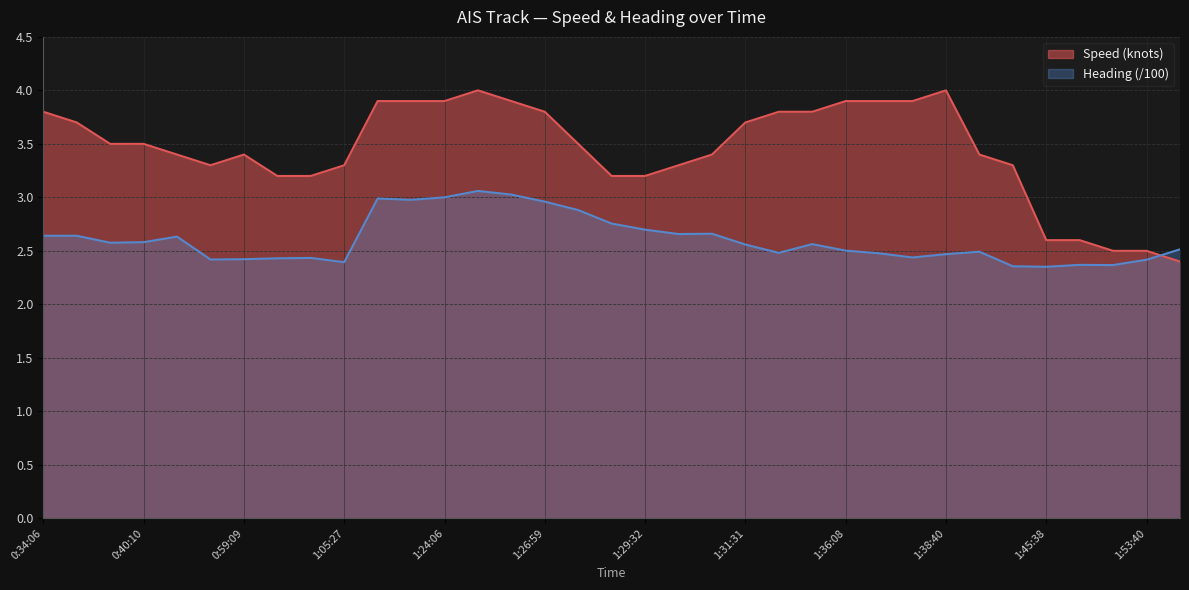

Between 1:30:39 and 1:23:34, which is larger?

1:23:34